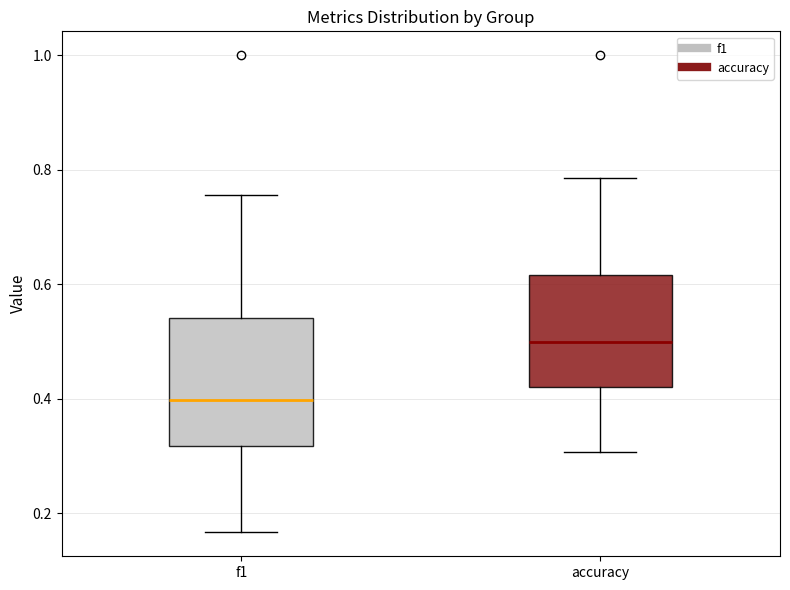

Reading left to right, read every box against the y-axis: the position of its median line, the range the box covers, and the ends of its whiskers. The values are not printed on the chart, so give them approximately, as read against the axis.

f1: median 0.40, box 0.32 to 0.54, whiskers 0.16 to 0.76
accuracy: median 0.50, box 0.42 to 0.62, whiskers 0.30 to 0.78